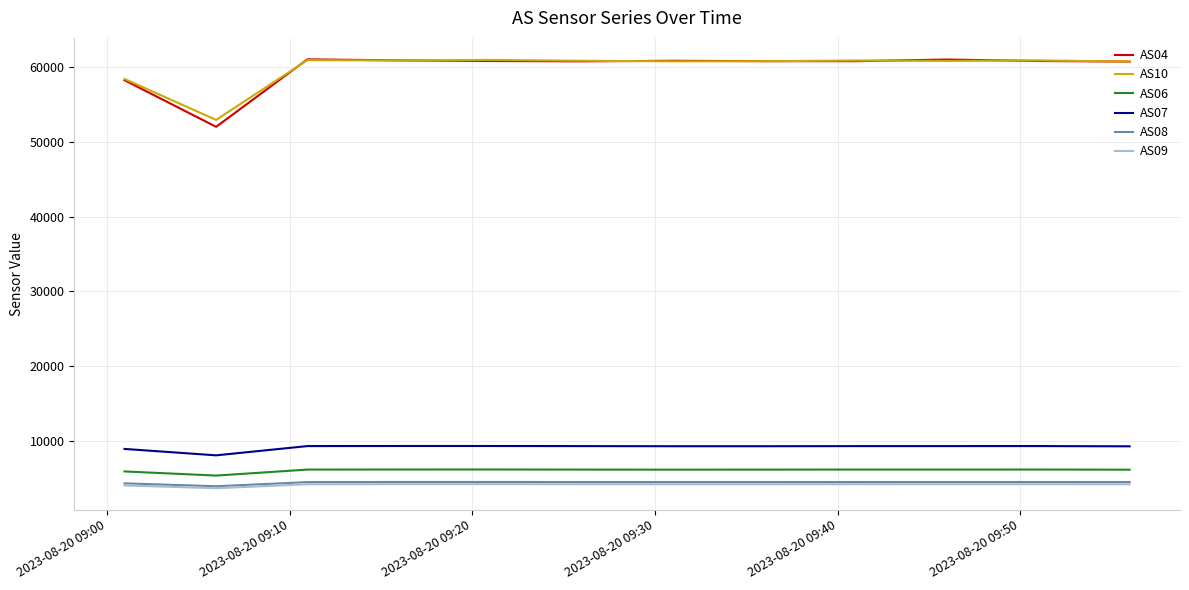

What is the difference between the maximum and minimum values in the AS09 series?

540